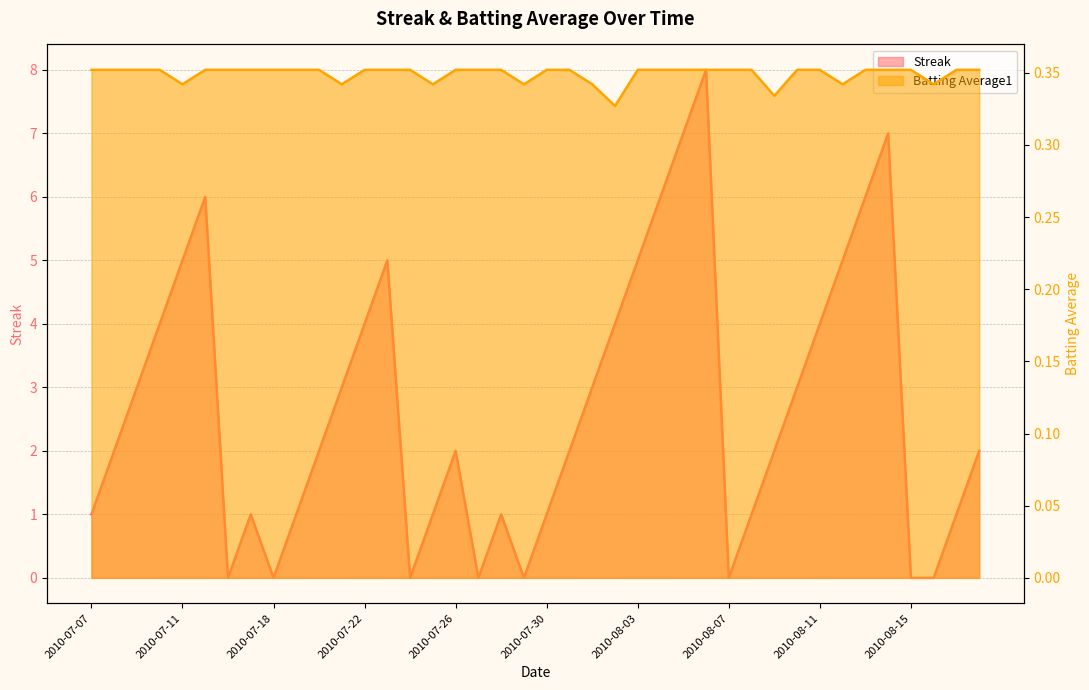

Between 2010-07-09 and 2010-08-16, which series saw the biggest shift?

Streak